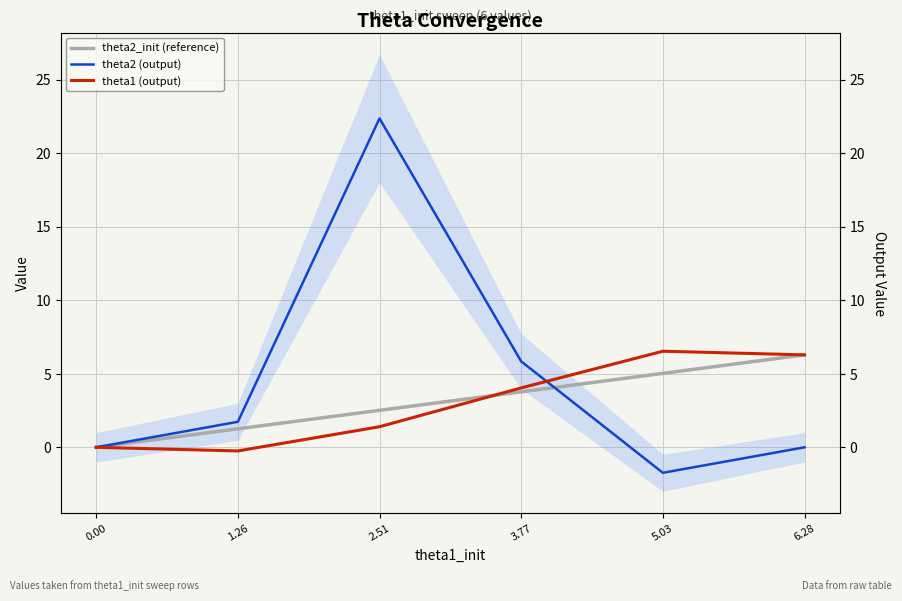

The value of theta1 (output) at 3.77 is 4.0. True or false?

True